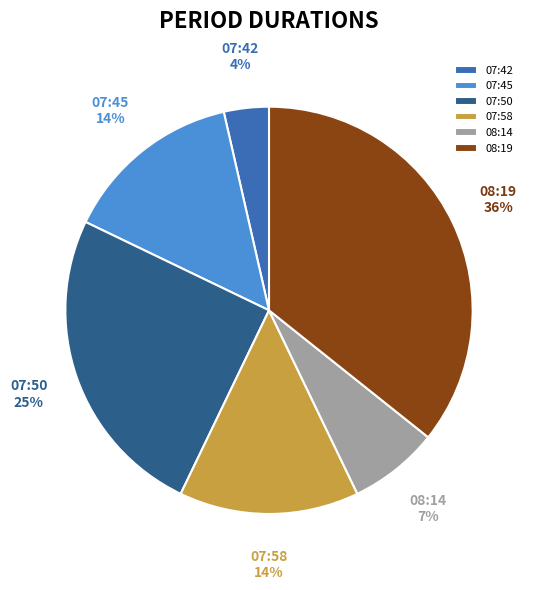

How many segments does this pie chart have?

6